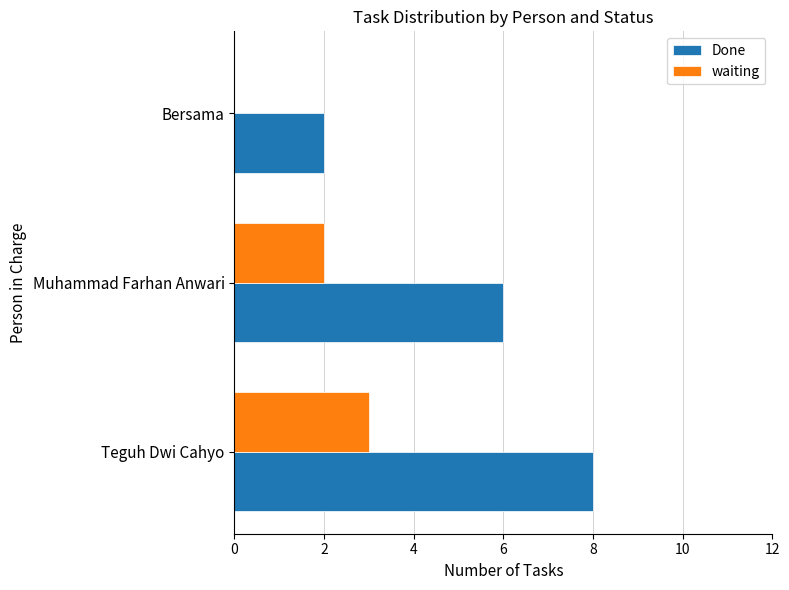

Is the value of Done at Bersama greater than the value of waiting at Teguh Dwi Cahyo?

No